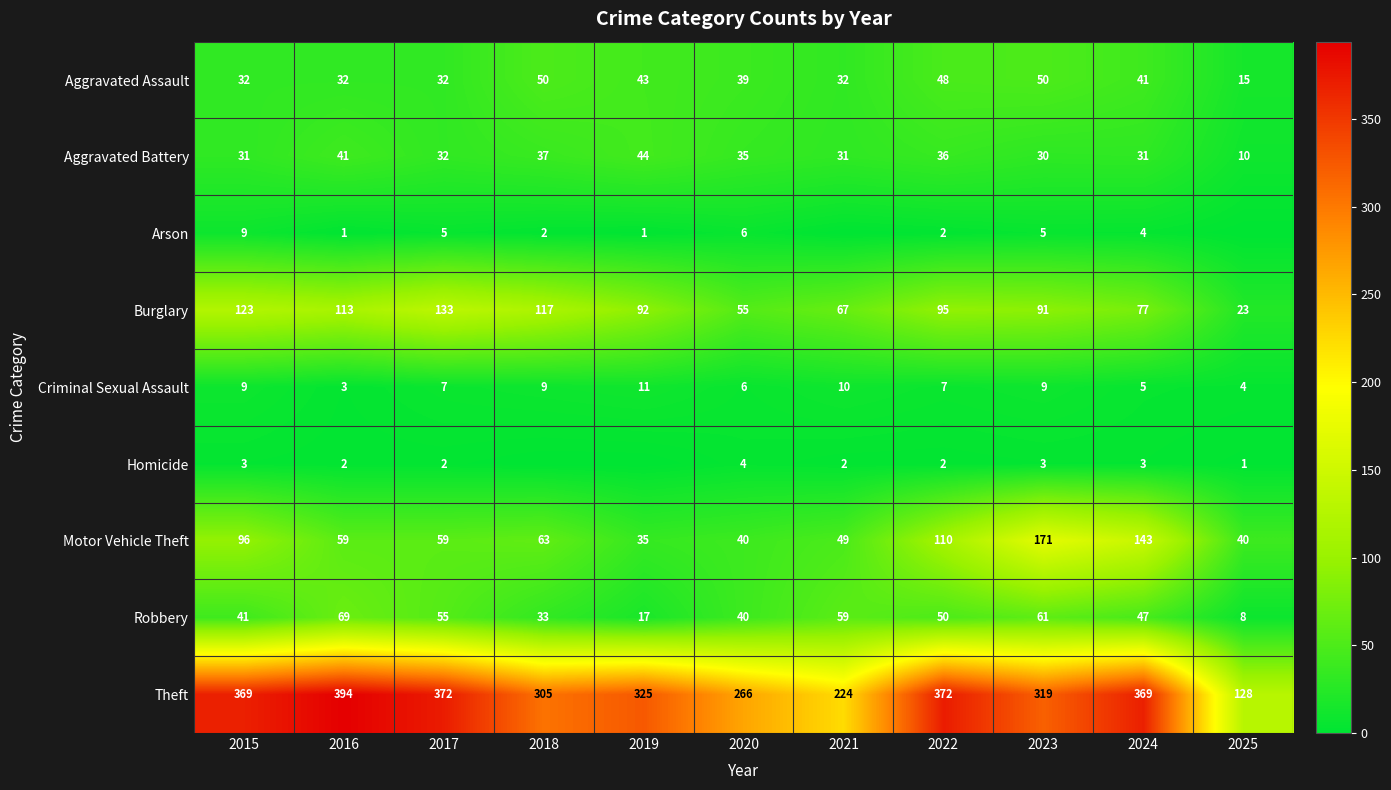

List the series in order of their peak value, highest first.

Theft, Motor Vehicle Theft, Burglary, Robbery, Aggravated Assault, Aggravated Battery, Criminal Sexual Assault, Arson, Homicide